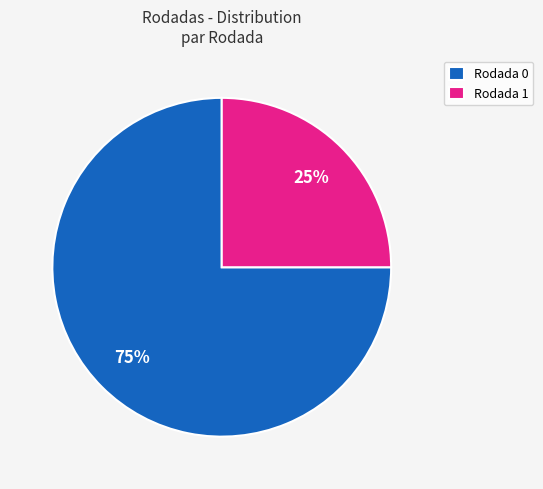

Does any single category account for the majority?

Yes